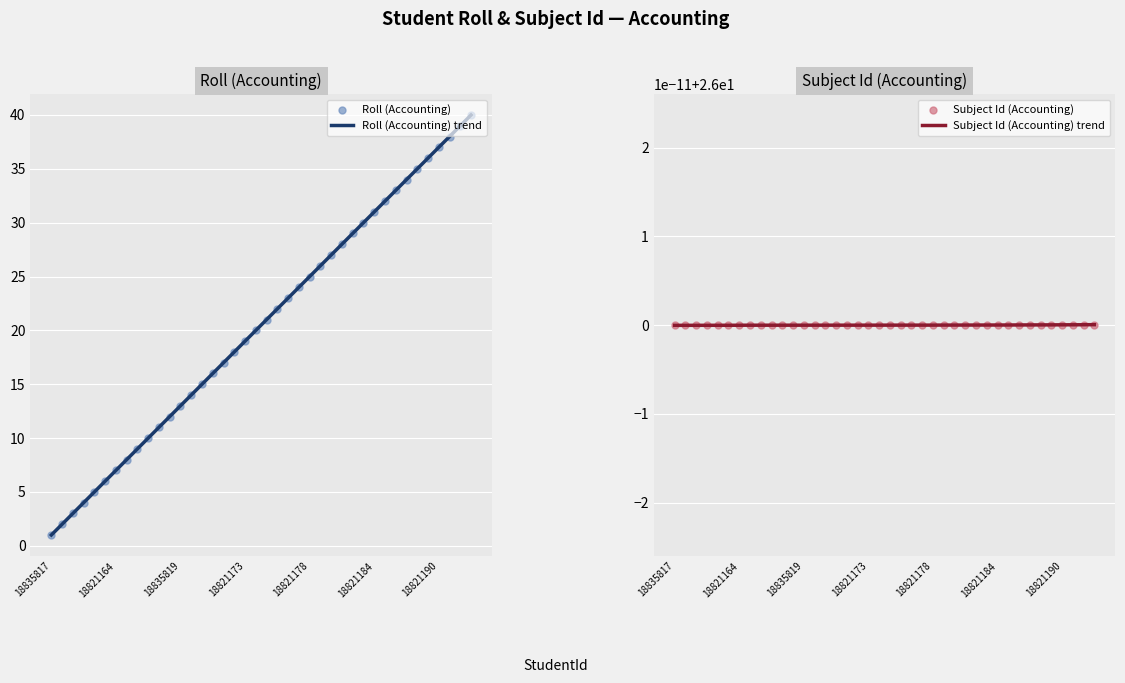

Between 18821176 and 18821171, which is larger?

18821176